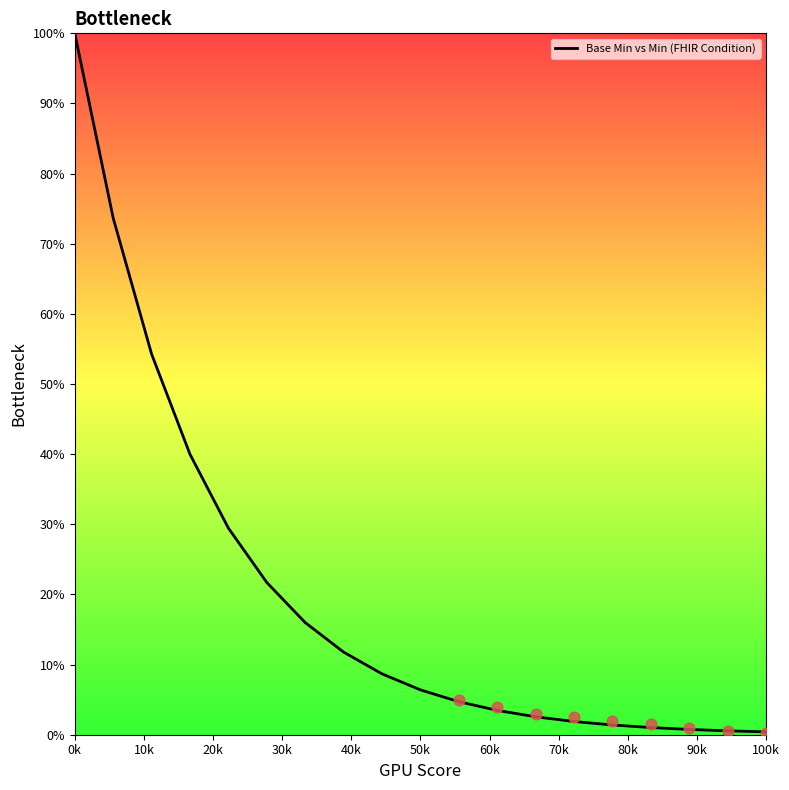

What is the highest value of the Base Min vs Min (FHIR Condition) series?

100.0